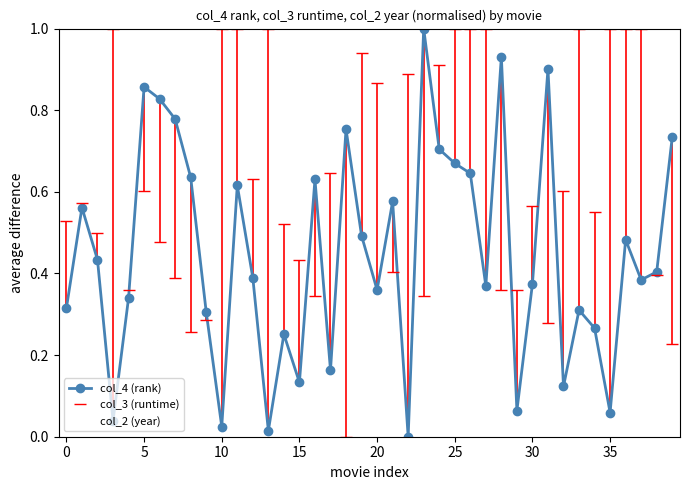

Which series has the largest total across all categories?

col_2 (year)